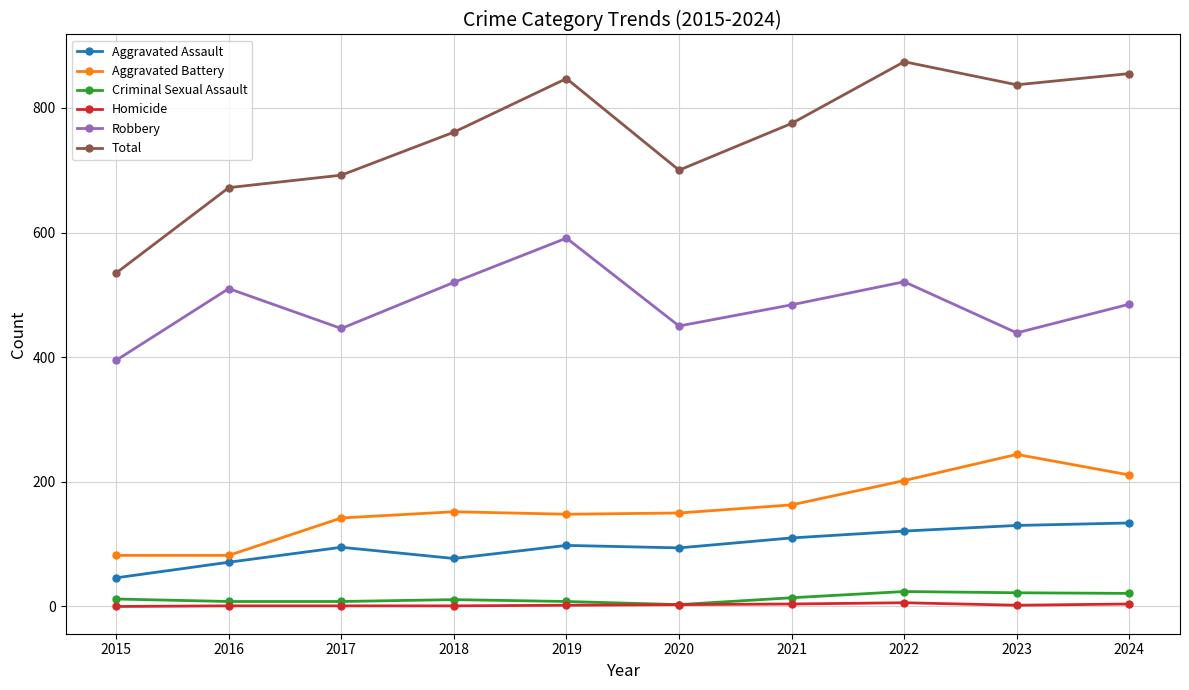

What are all the series names shown in the legend?

Aggravated Assault, Aggravated Battery, Criminal Sexual Assault, Homicide, Robbery, Total